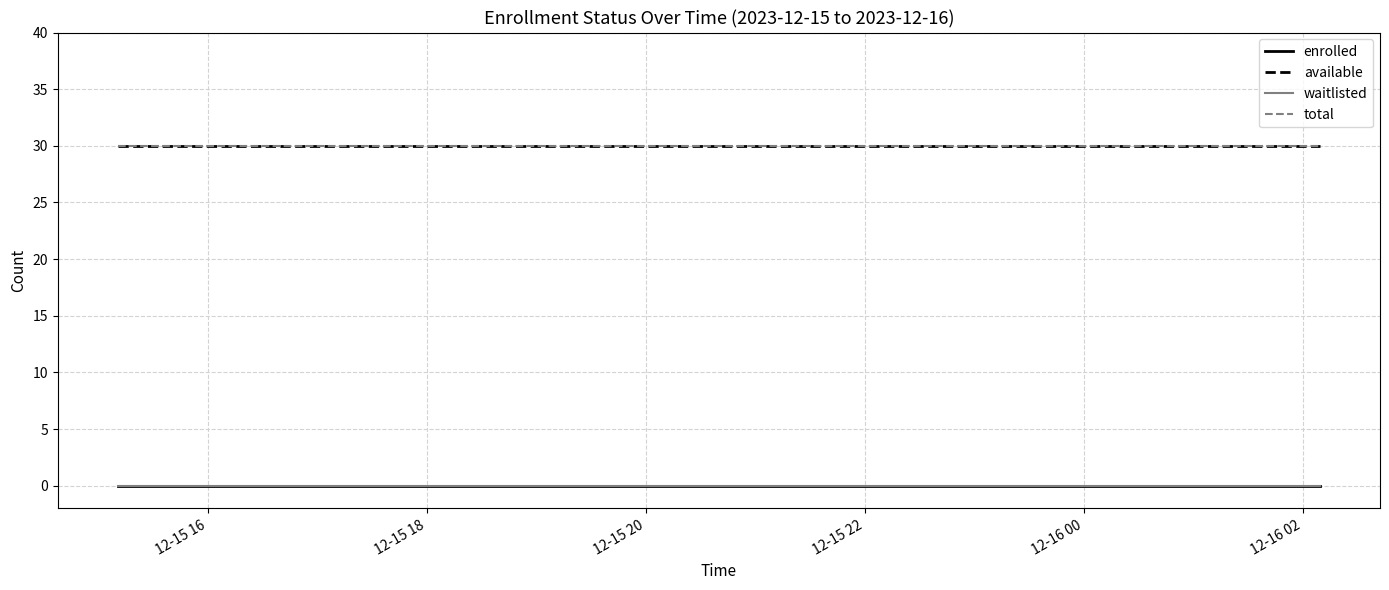

Which category has the lowest value in the enrolled series?

12-15 16